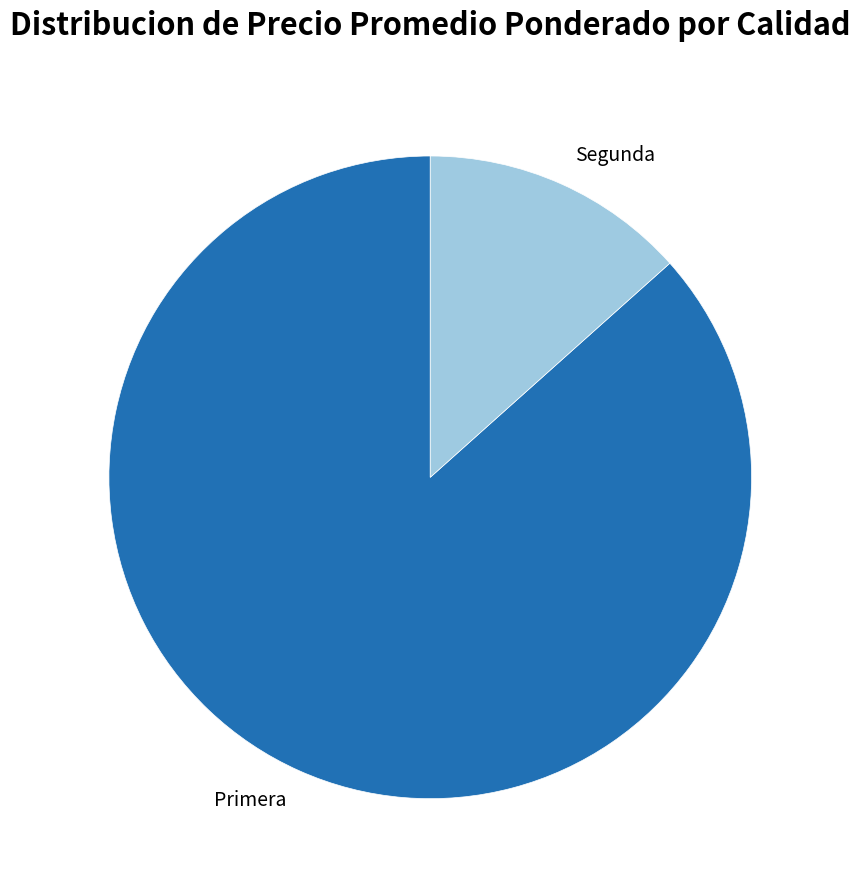

Which slice is the largest?

Primera